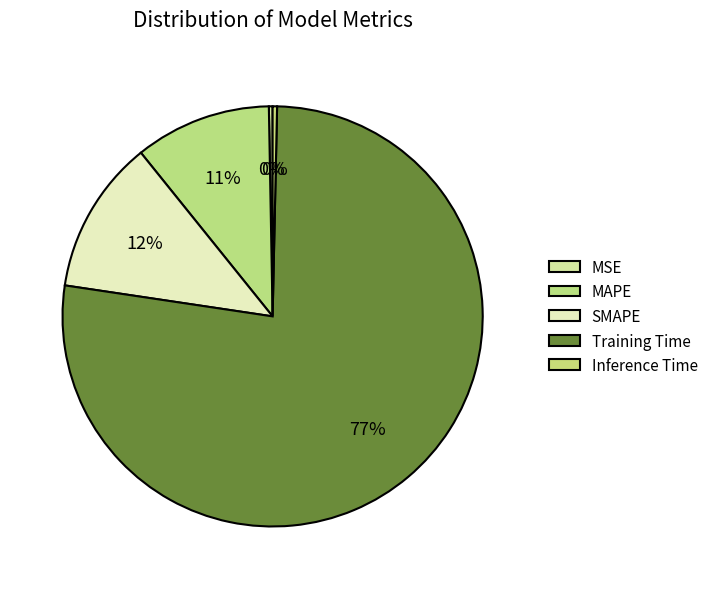

Is it true that SMAPE is 12% of the pie?

True